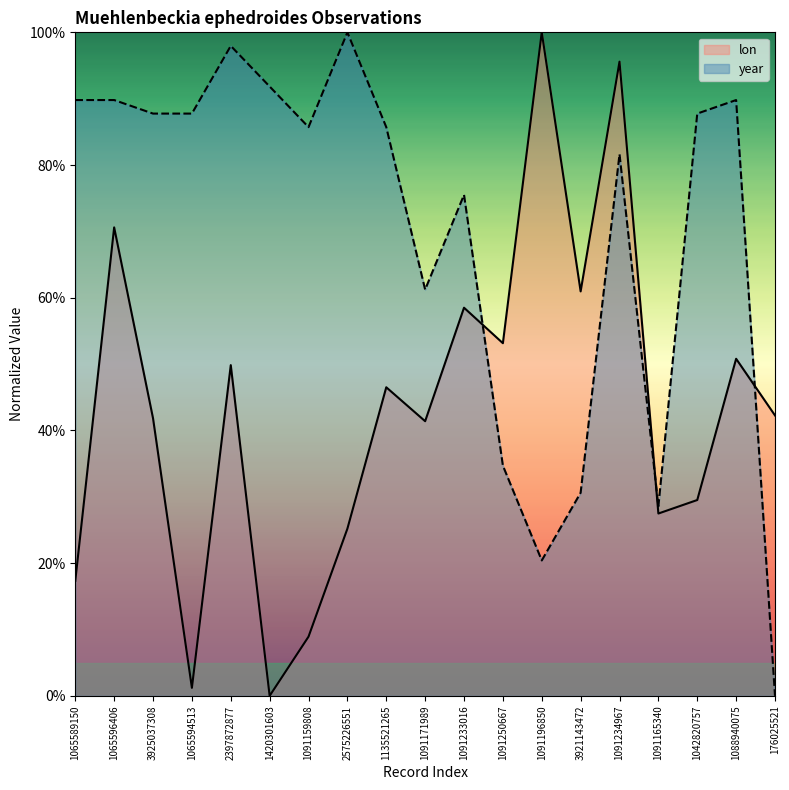

How many distinct data groups are displayed?

2